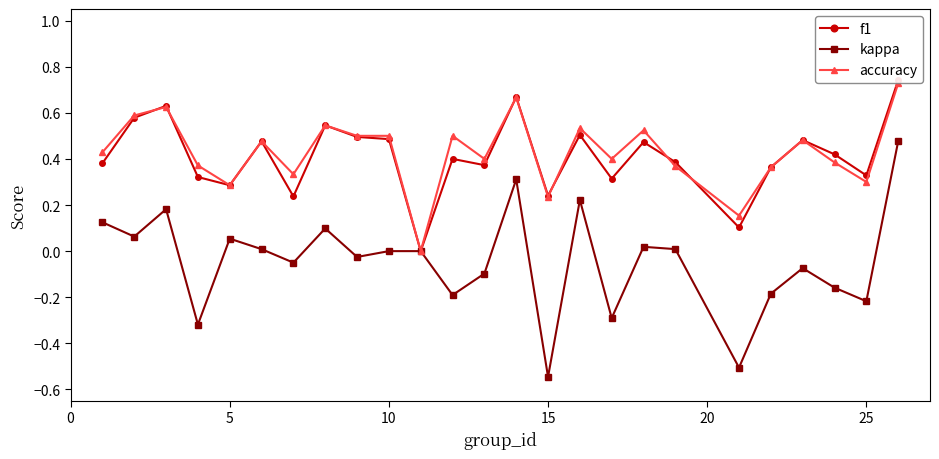

True or false: accuracy has more than 1 points higher than both neighbors.

True